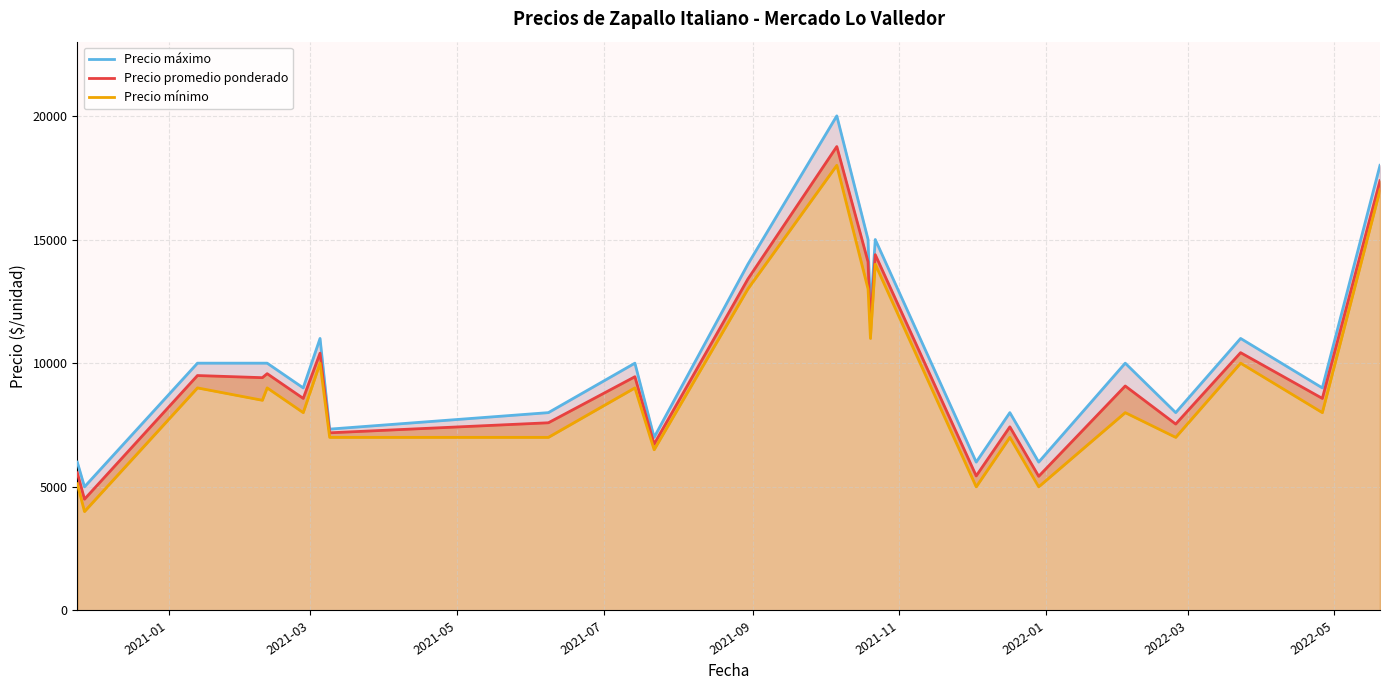

At how many categories does at least one series exceed 7176?

19